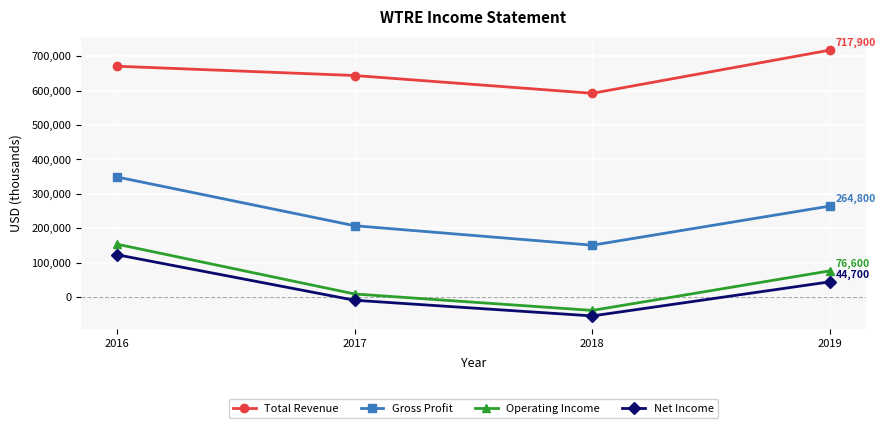

What are all the series names shown in the legend?

Total Revenue, Gross Profit, Operating Income, Net Income